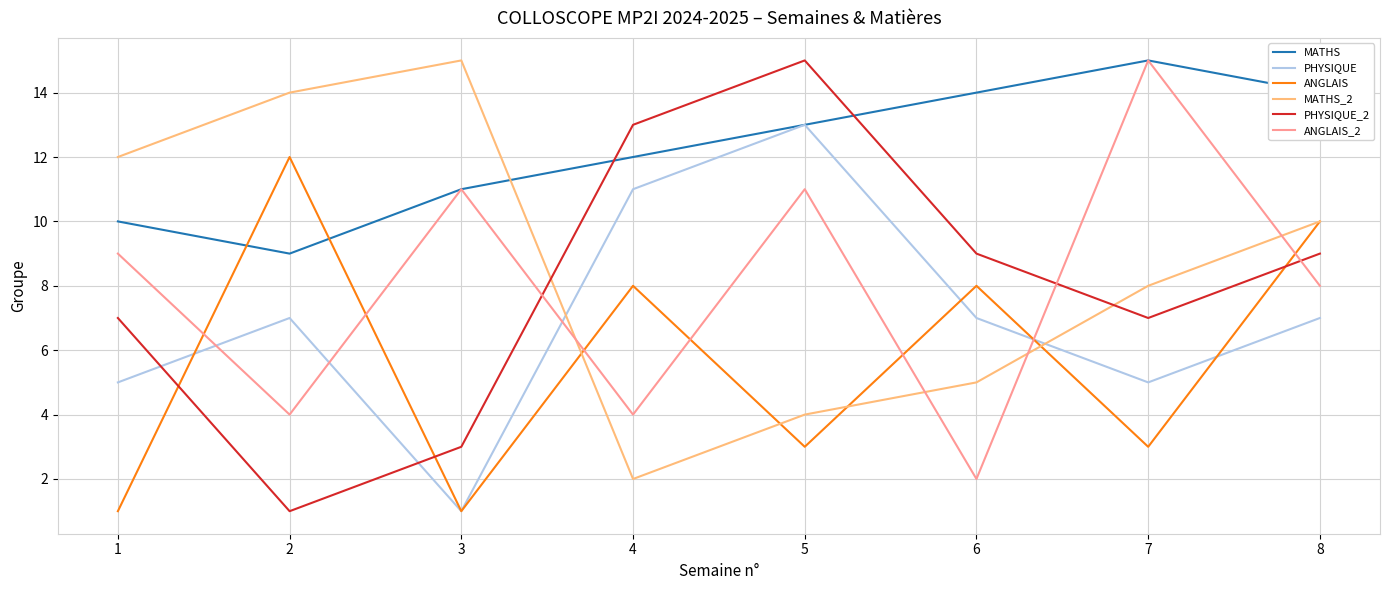

What is the spread (max minus min) of values at 8?

7